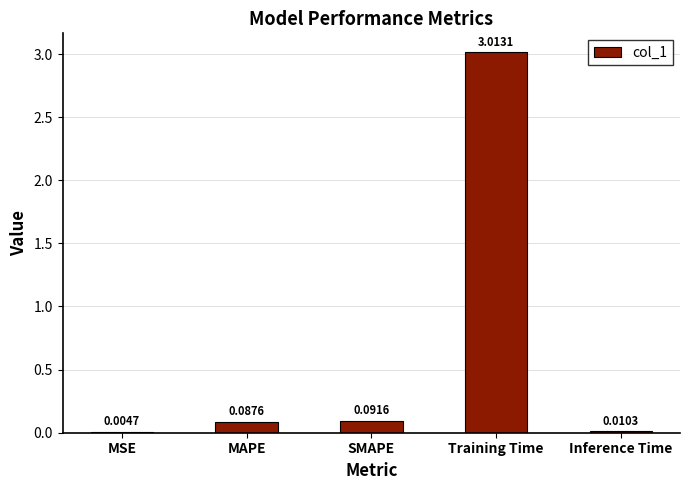

Which category has the highest value across all series?

Training Time